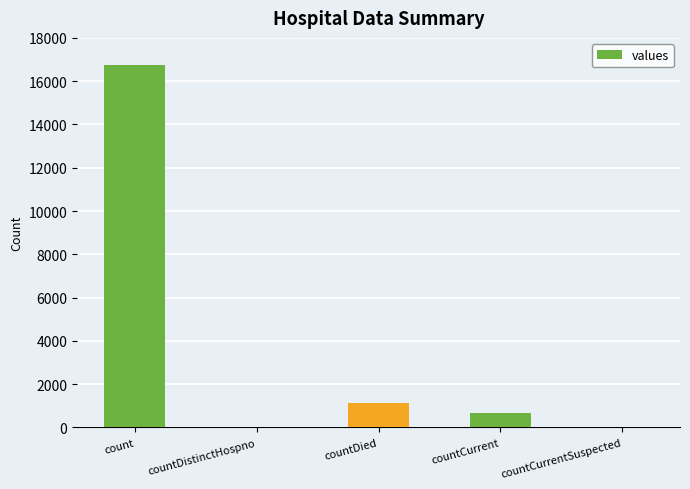

What is the maximum value shown in the chart?

16729